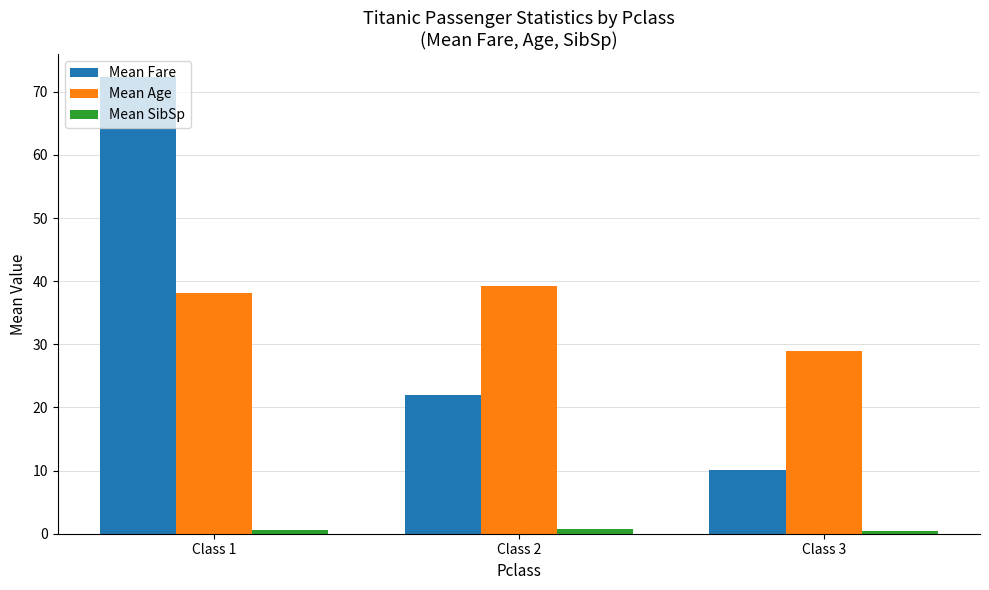

What is the total value across all series at Class 3?

39.6